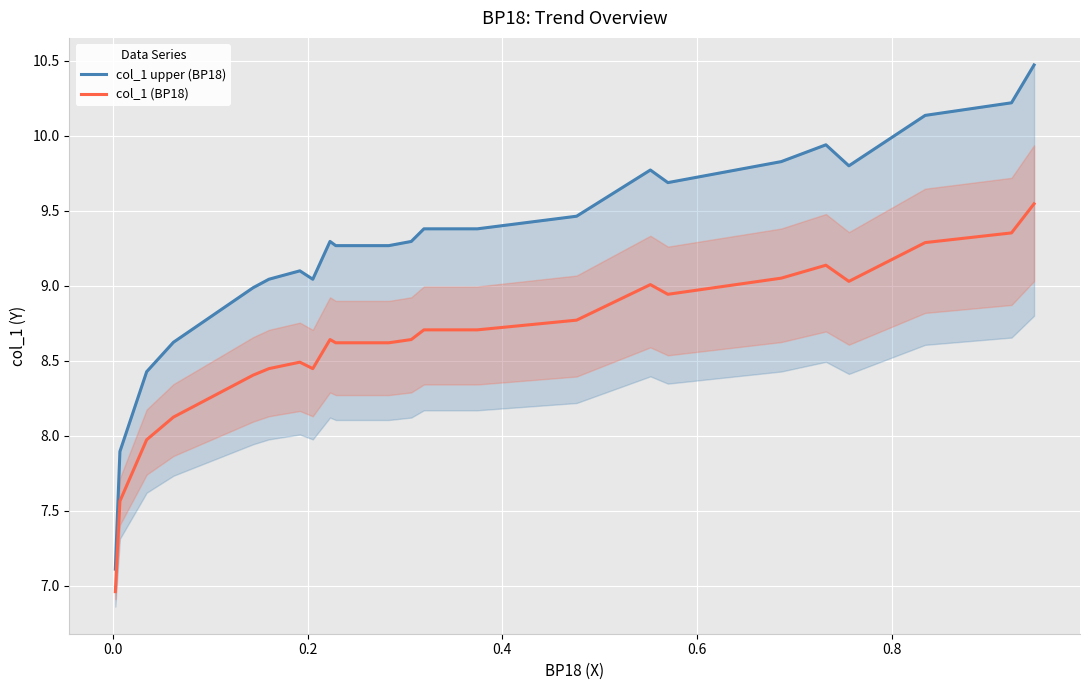

At how many categories does at least one series exceed 7?

23